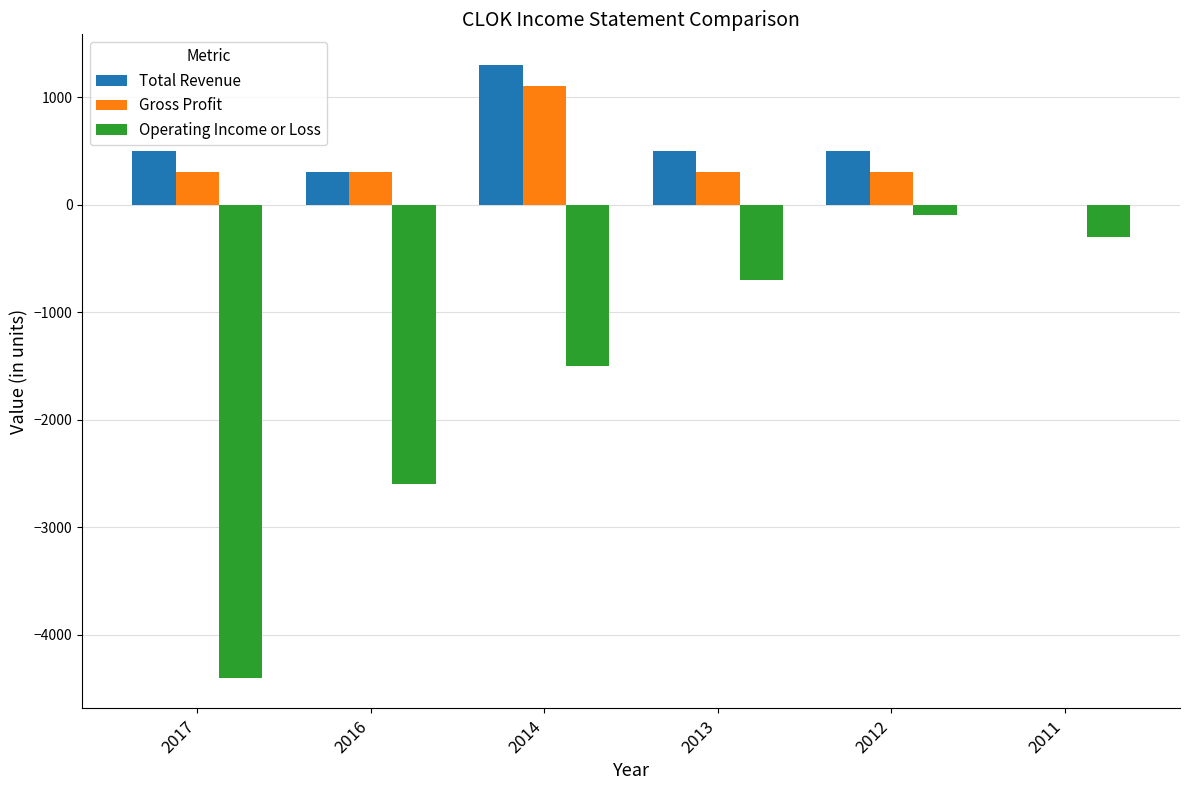

True or false: Operating Income or Loss has a value of -273 at 2013.

False